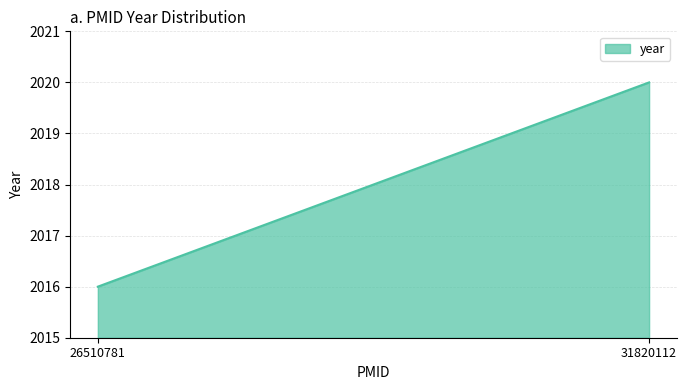

Reading left to right, transcribe all the data shown in this chart.

2016	2020